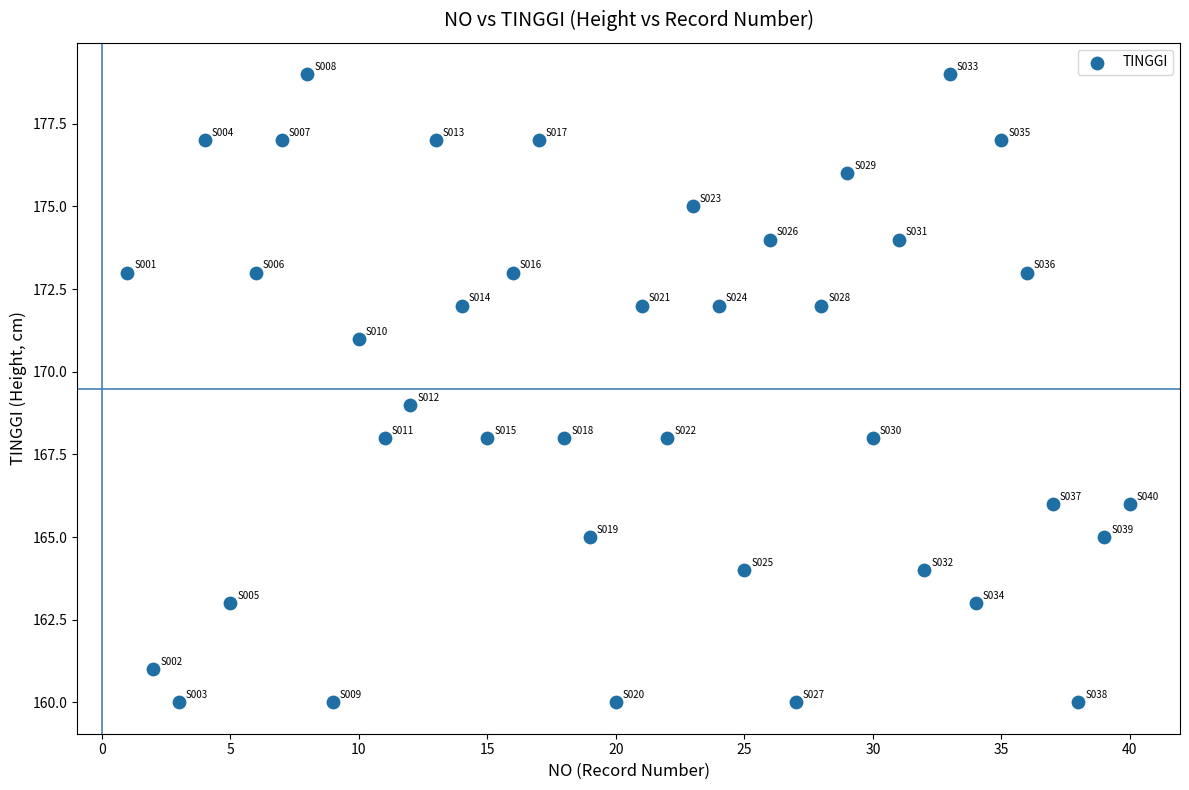

What is the range of Y values (max minus min)?

19